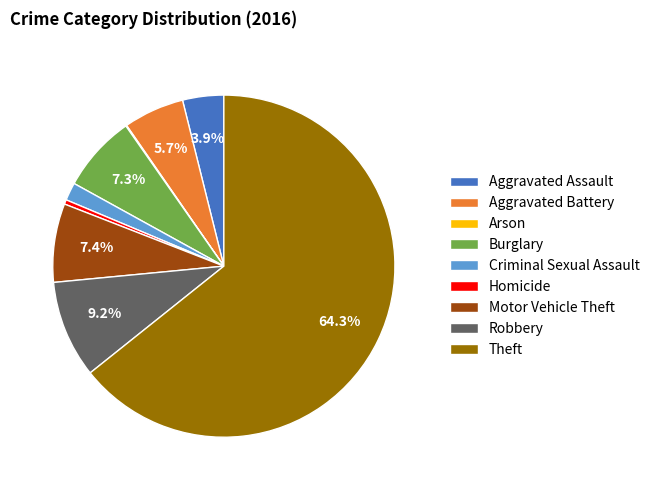

Which slice represents more than half of the pie?

Theft